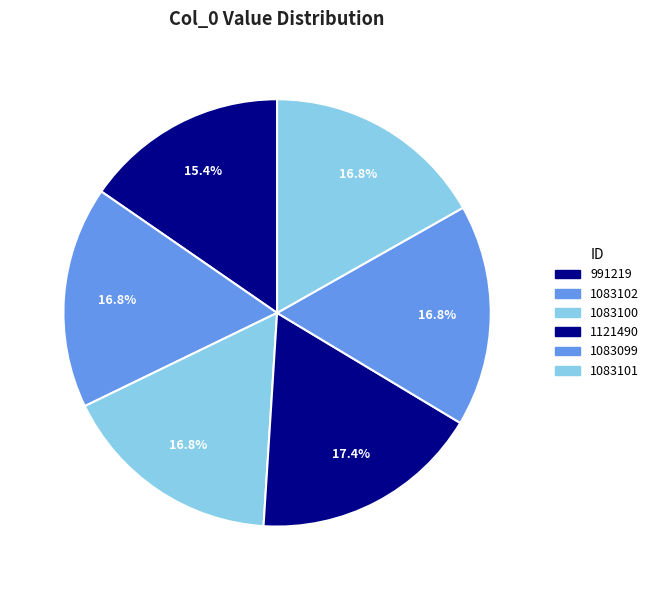

How many segments does this pie chart have?

6